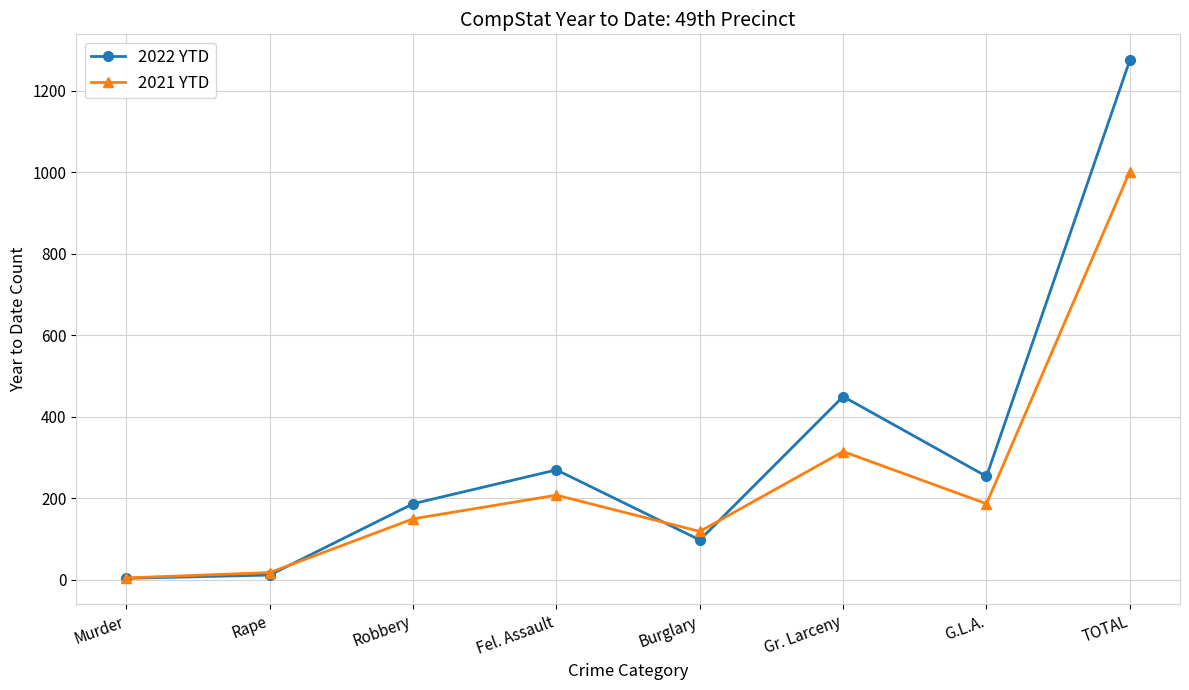

True or false: 2022 YTD has a value of 1275 at TOTAL.

True